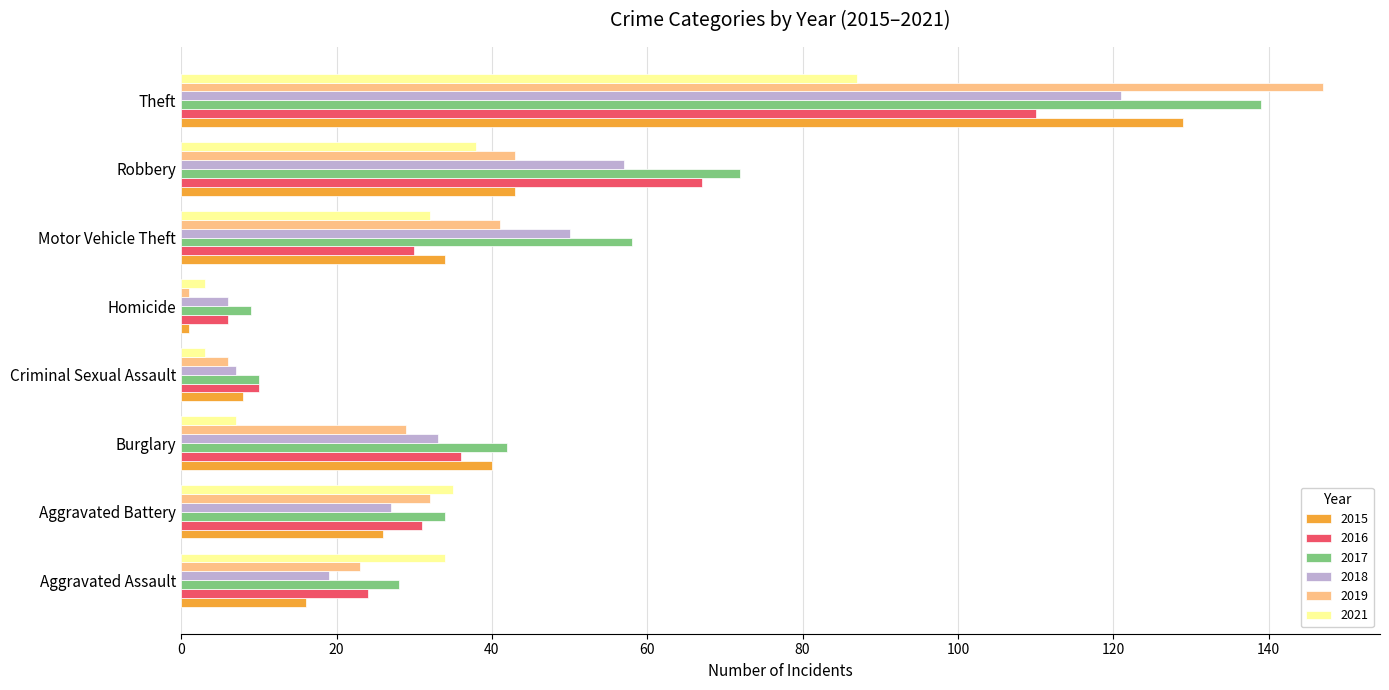

Where is 2017 nearest to the value 74?

Robbery